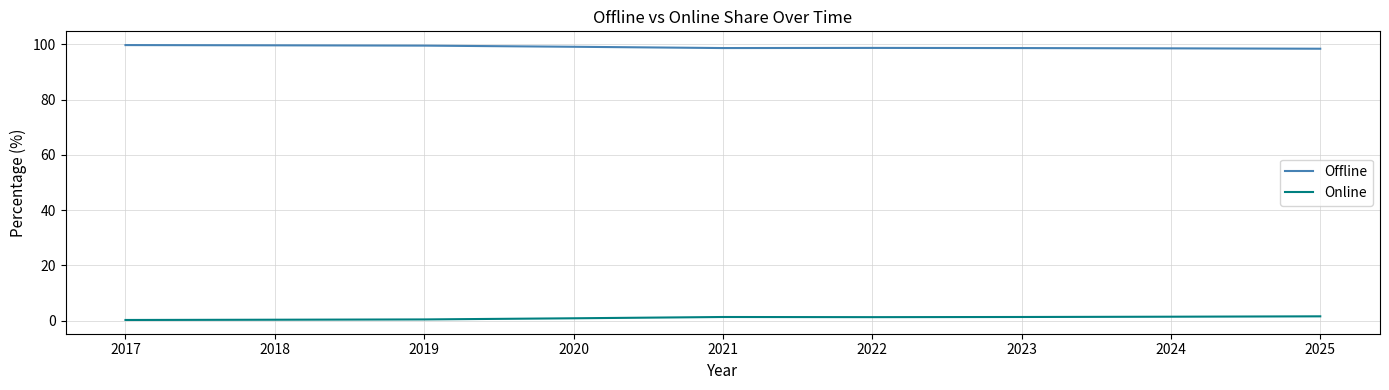

True or false: Online and Offline cross at least once.

False